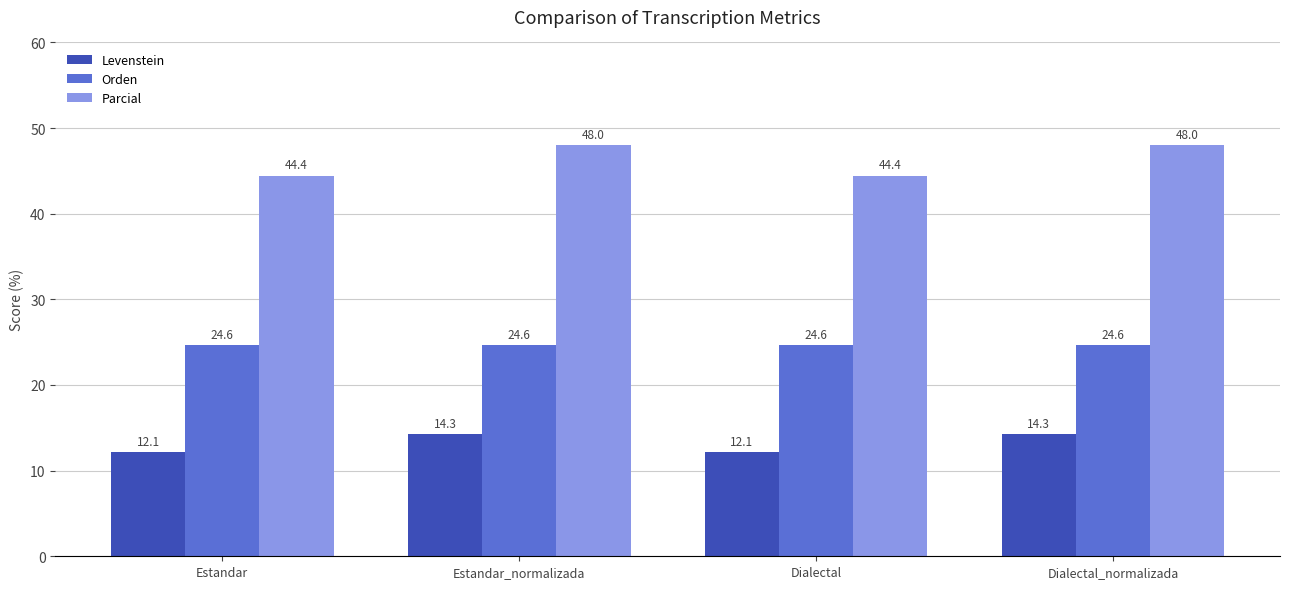

What is the maximum value shown in the chart?

48.0